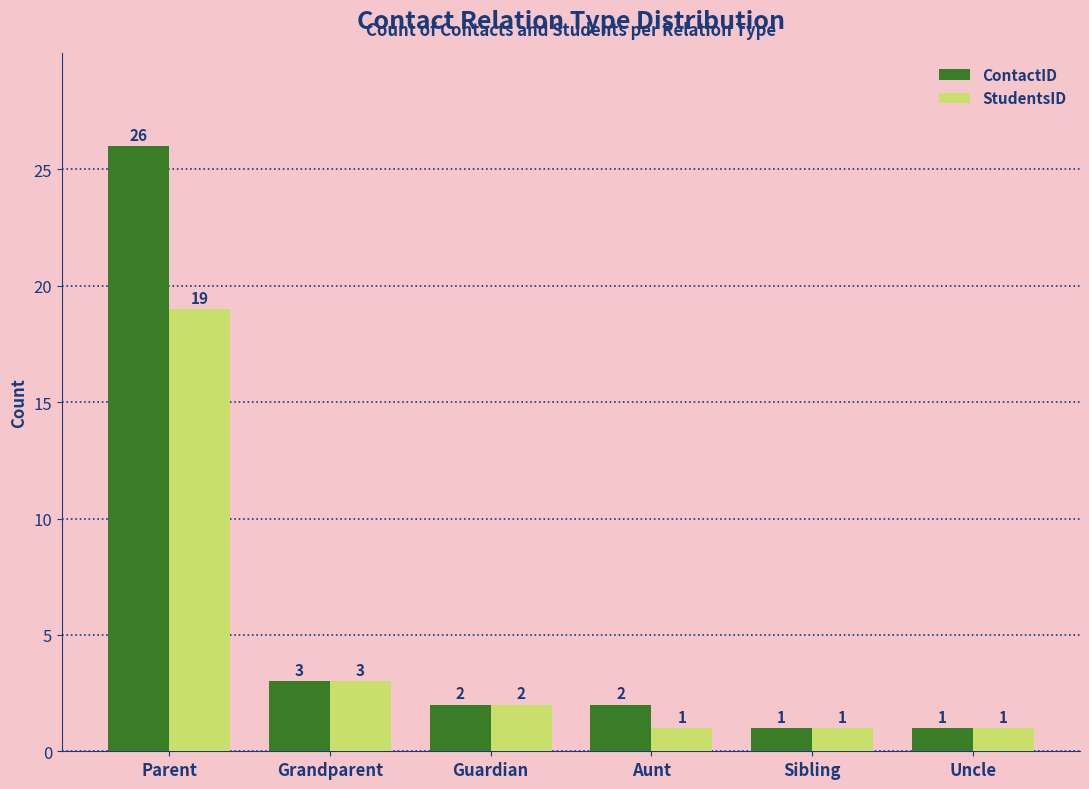

List the series in order of their overall mean, highest first.

ContactID, StudentsID